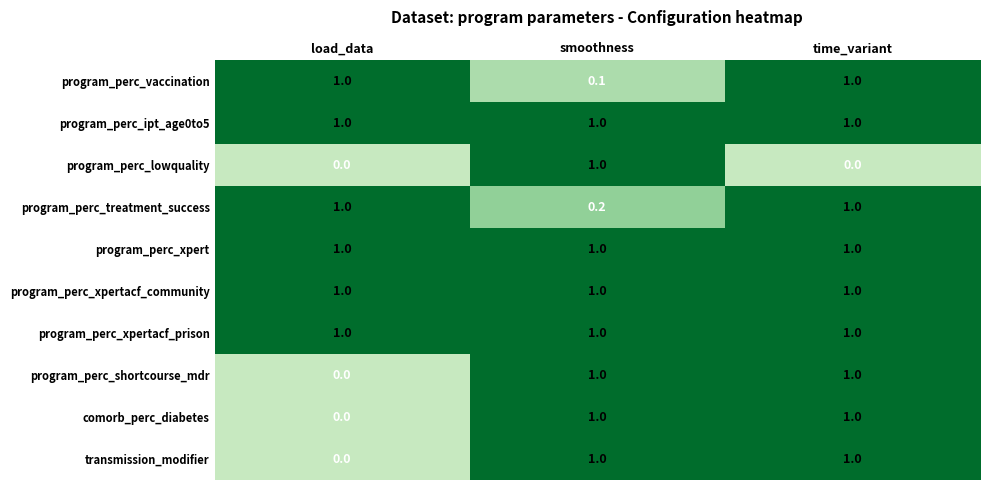

What is the greatest value displayed?

1.0